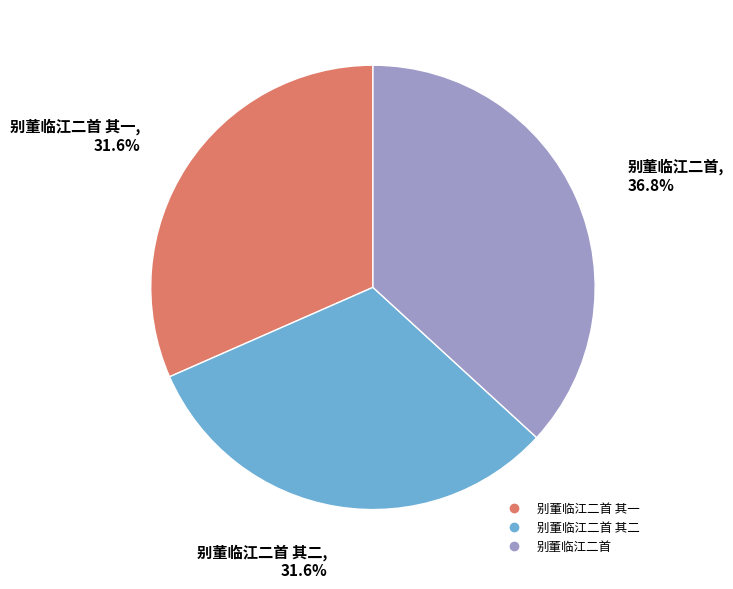

Is there a majority slice in this chart?

No